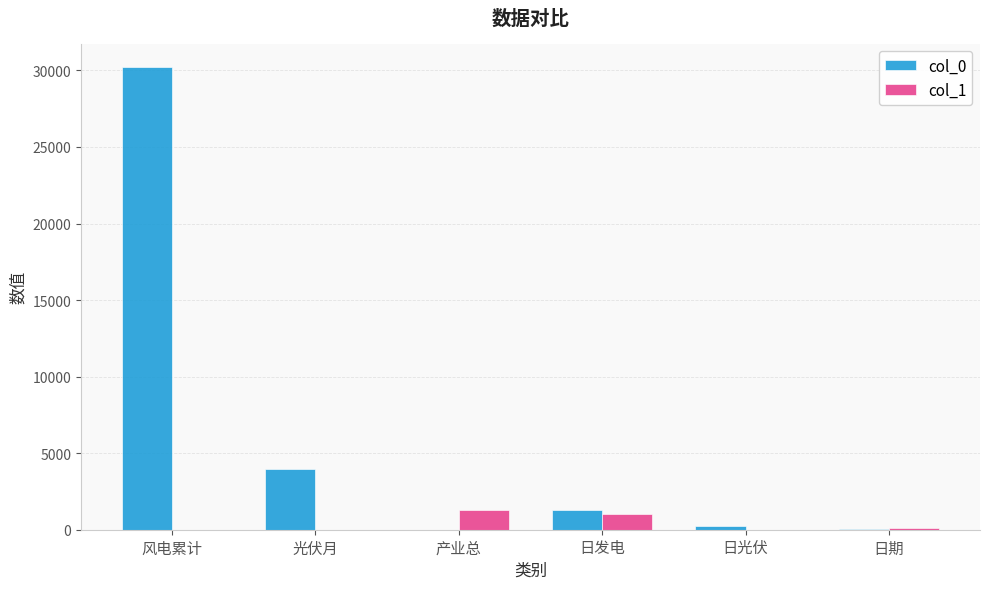

How many categories are shown in the chart?

6